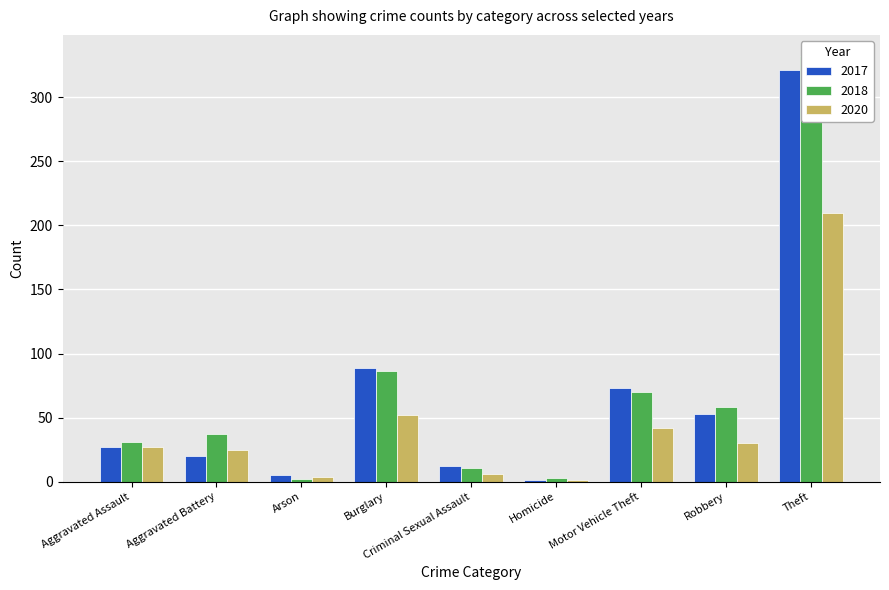

True or false: 2017 has a value of 1 at Homicide.

True